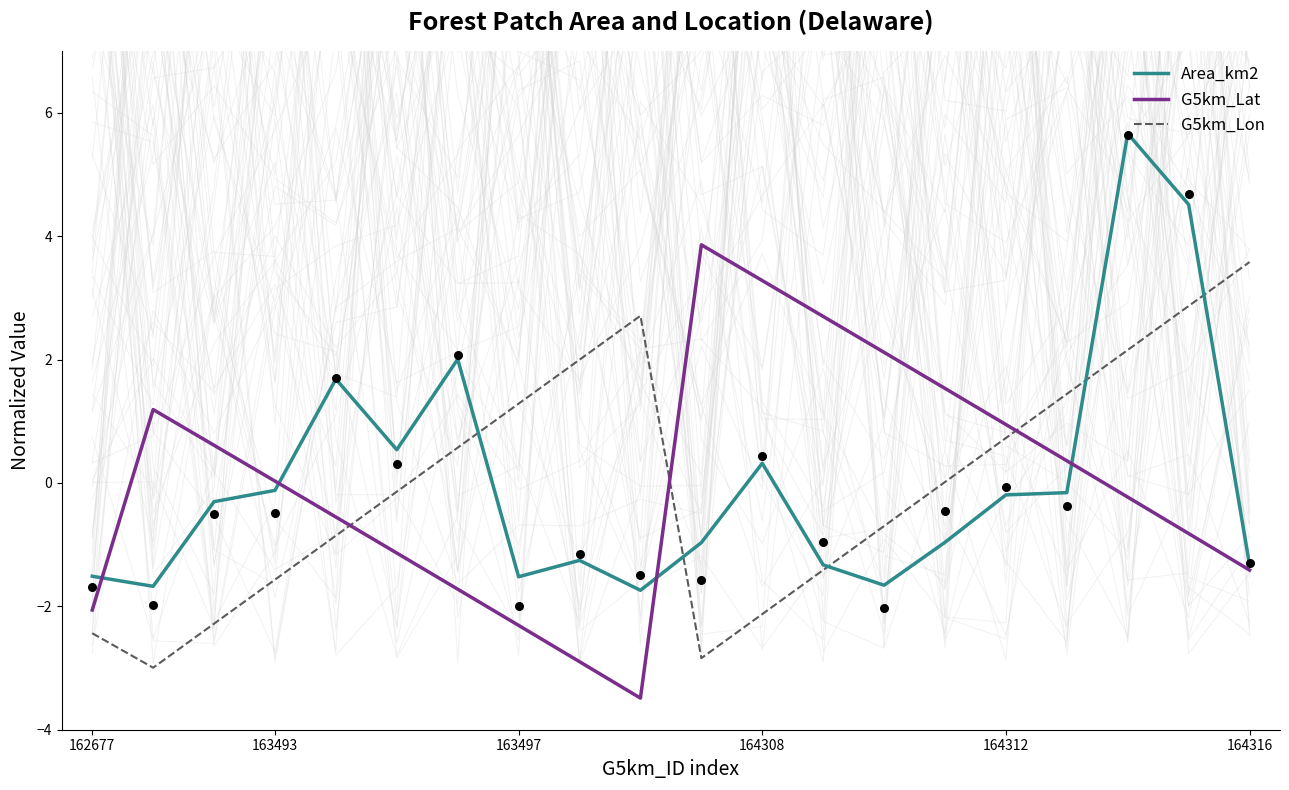

At which category is the sum across all series the highest?

17